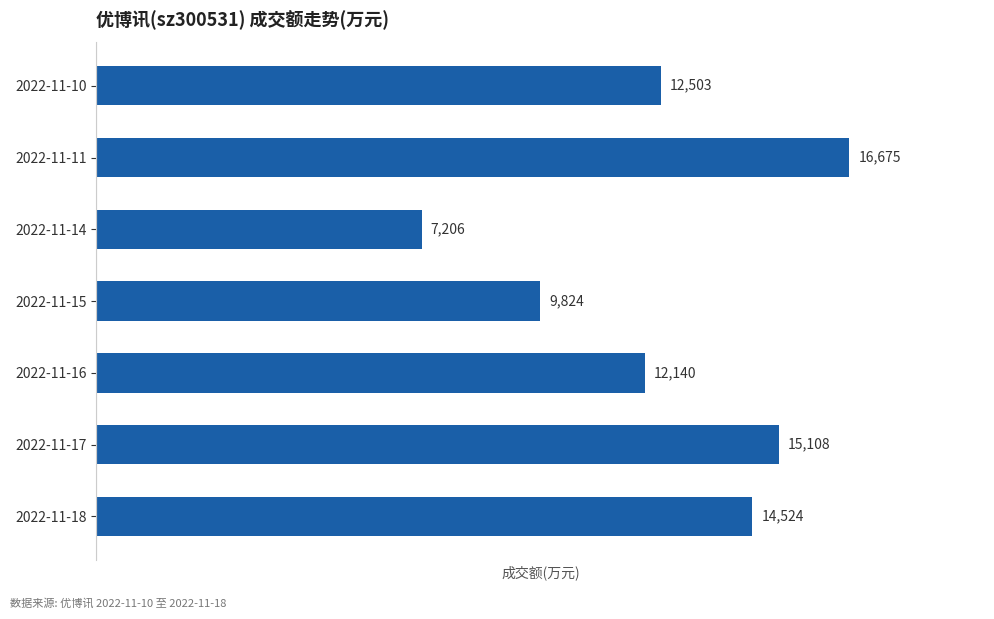

How many bars are there in total?

7